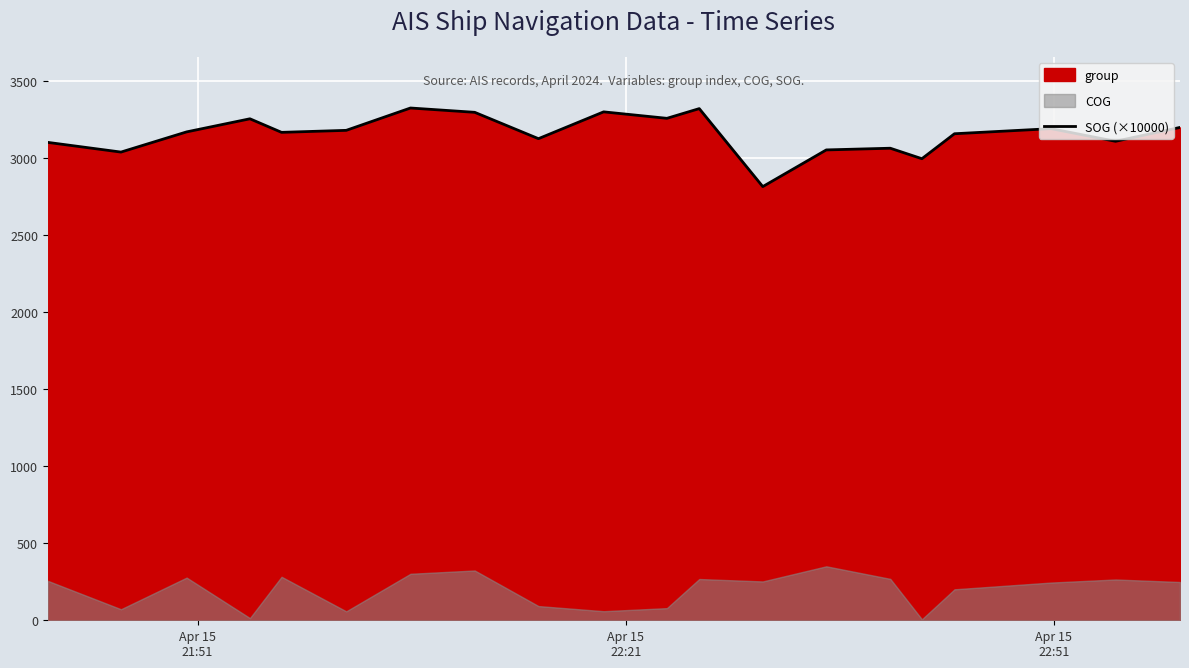

What is the lowest value of the SOG (×10000) series?

2814